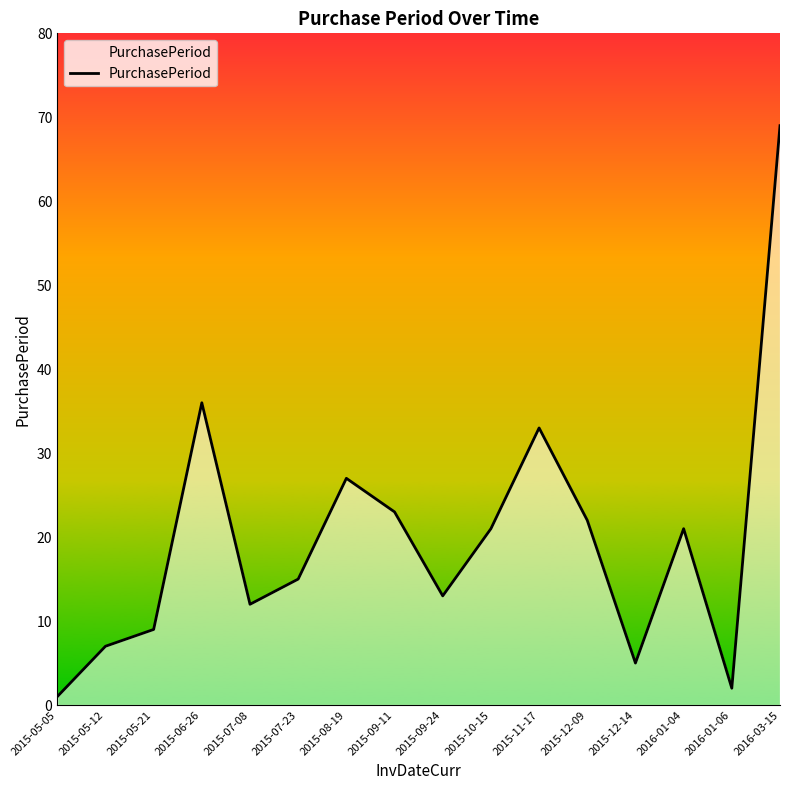

The chart shows a value of 37 at 2016-01-04. True or false?

False